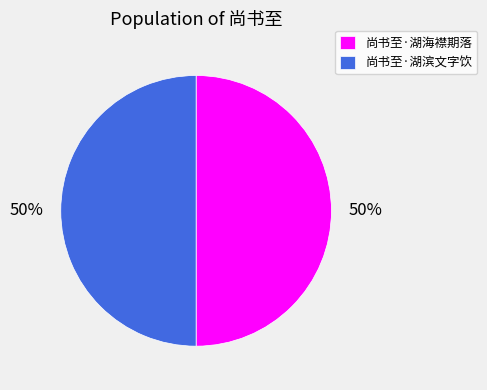

To the nearest percent, what is the average slice percentage?

50%